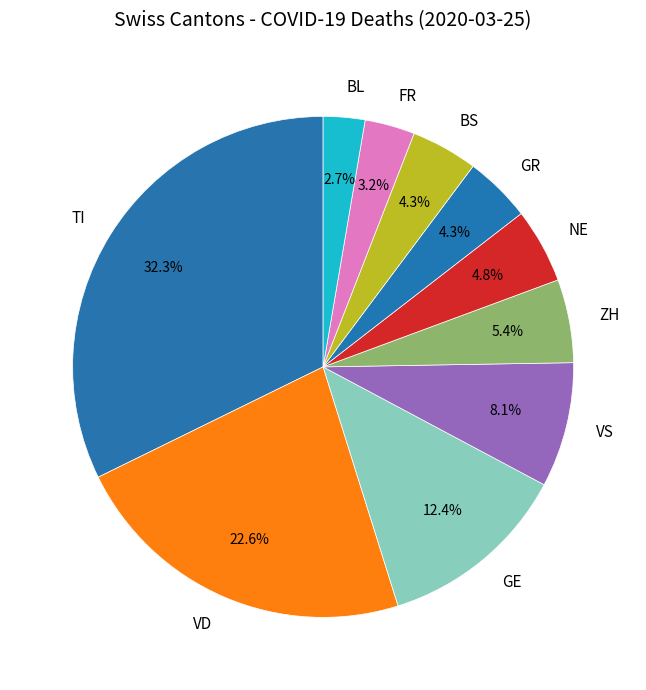

Approximately how many times larger is the value at BS compared to FR?

1.3